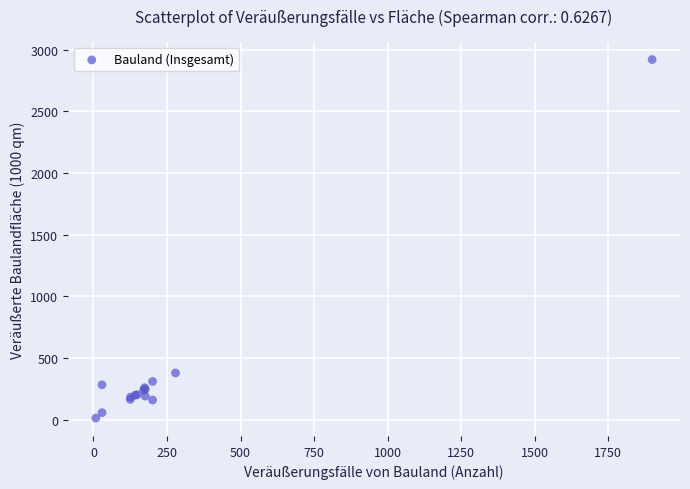

What Y value in the scatter plot is closest to 1467?

379